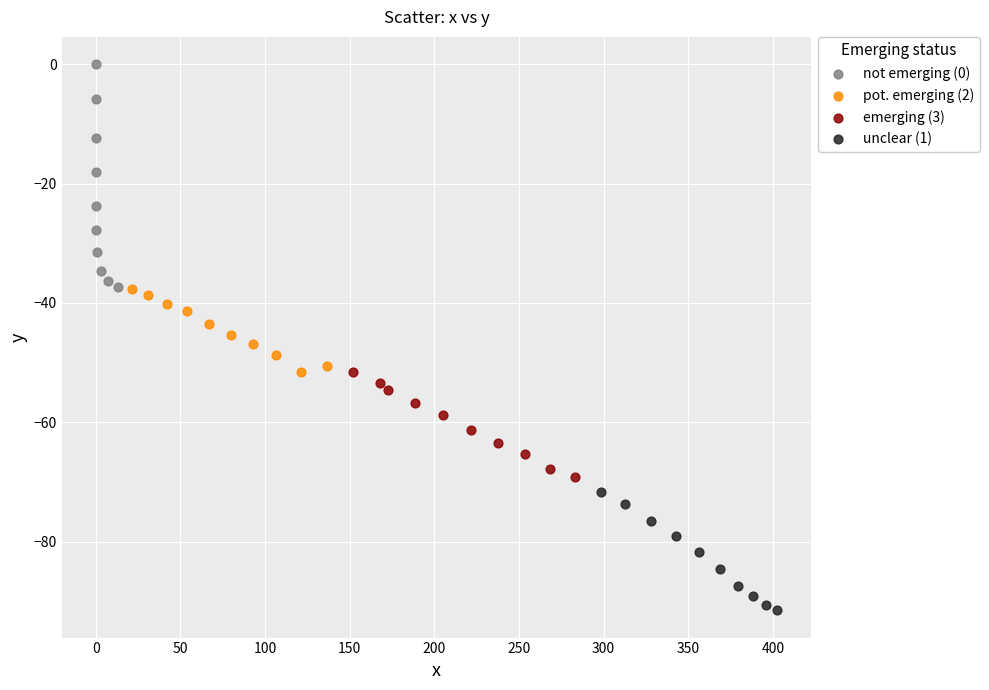

Which series reaches the minimum Y coordinate?

unclear (1)